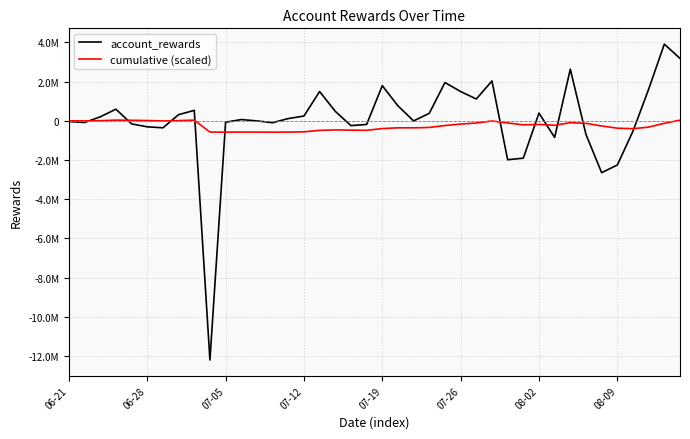

What are all the series names shown in the legend?

account_rewards, cumulative (scaled)